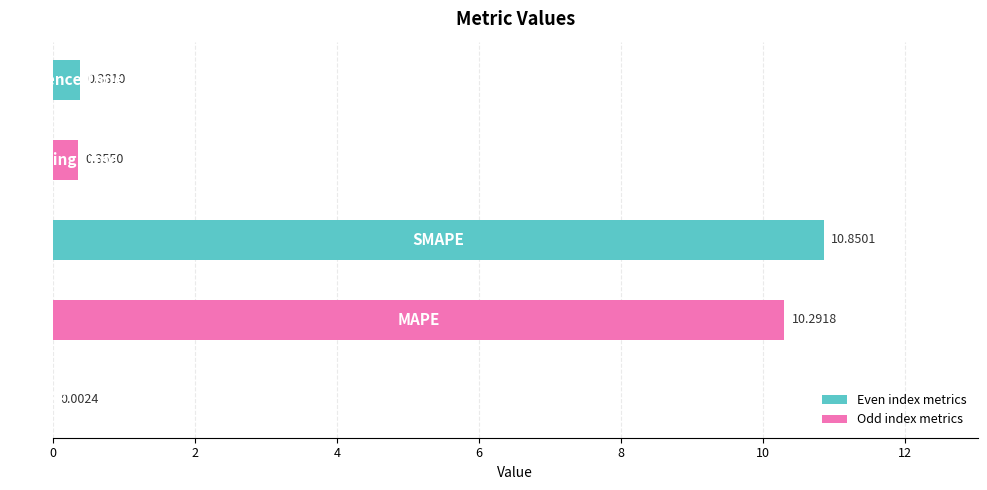

Is it true that the value at MSE is 0.0?

False